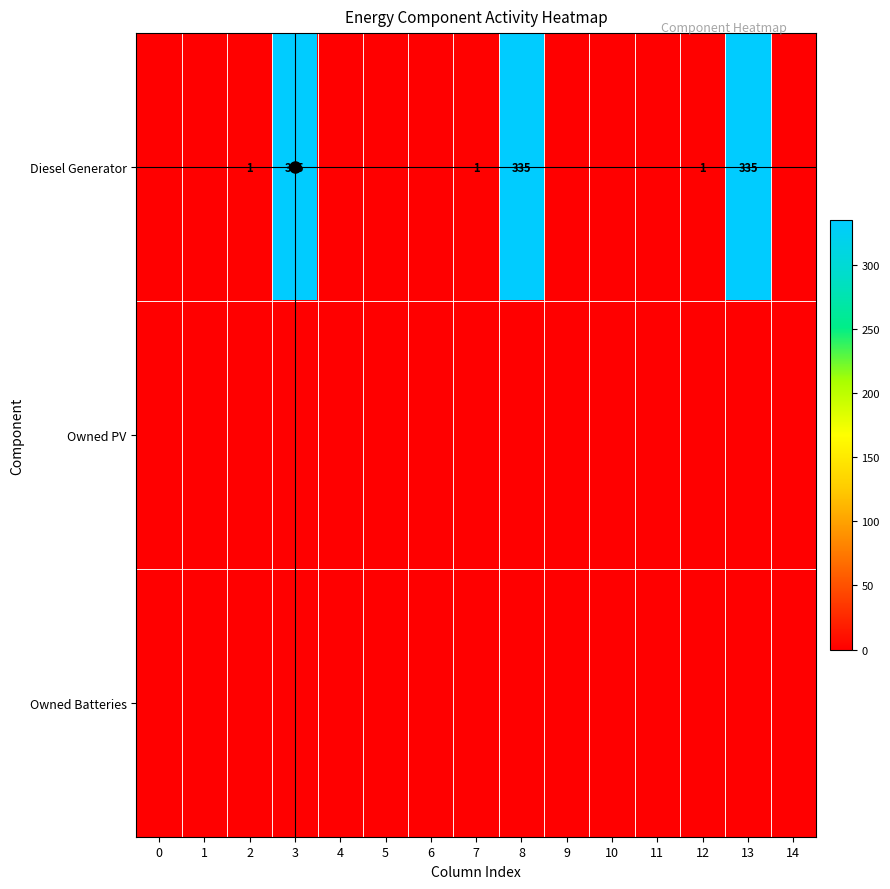

The value of Diesel Generator at 2 is 1. True or false?

True